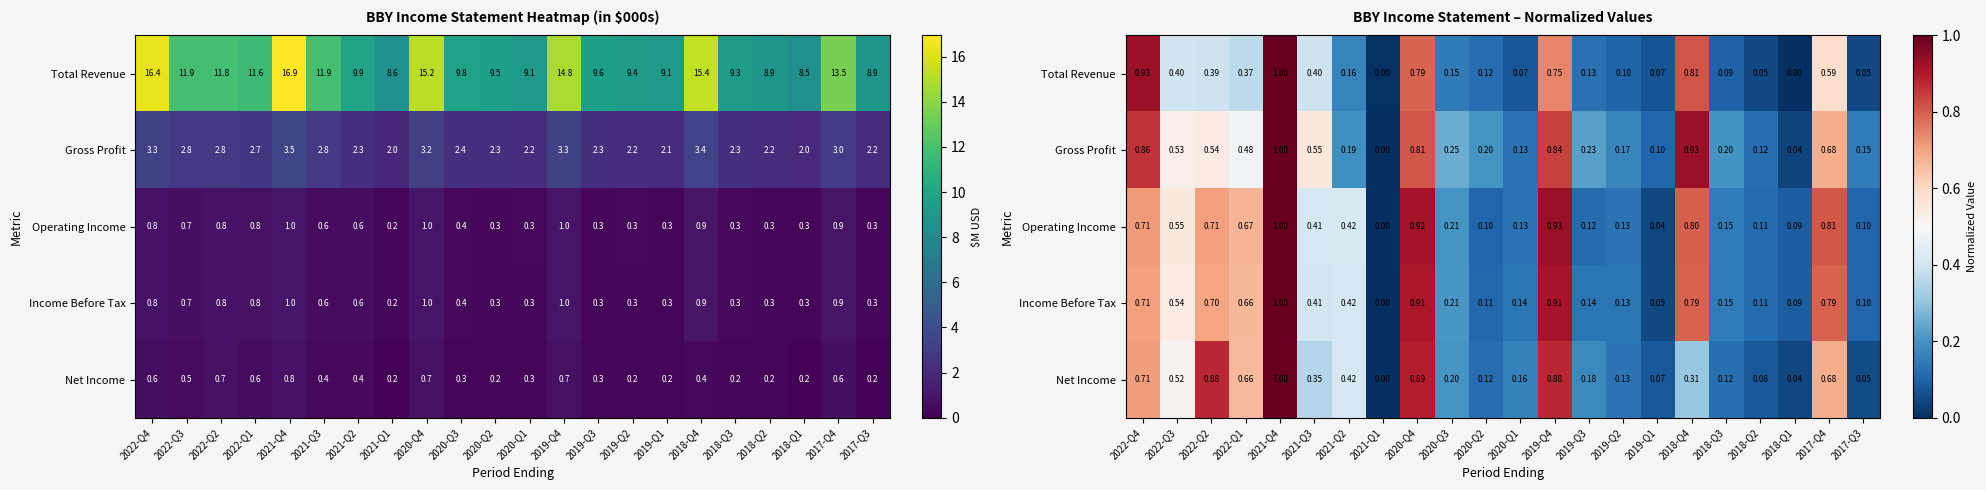

Rank the categories by Total Revenue value from lowest to highest.

2018-Q1, 2021-Q1, 2018-Q2, 2017-Q3, 2019-Q1, 2020-Q1, 2018-Q3, 2019-Q2, 2020-Q2, 2019-Q3, 2020-Q3, 2021-Q2, 2022-Q1, 2022-Q2, 2021-Q3, 2022-Q3, 2017-Q4, 2019-Q4, 2020-Q4, 2018-Q4, 2022-Q4, 2021-Q4